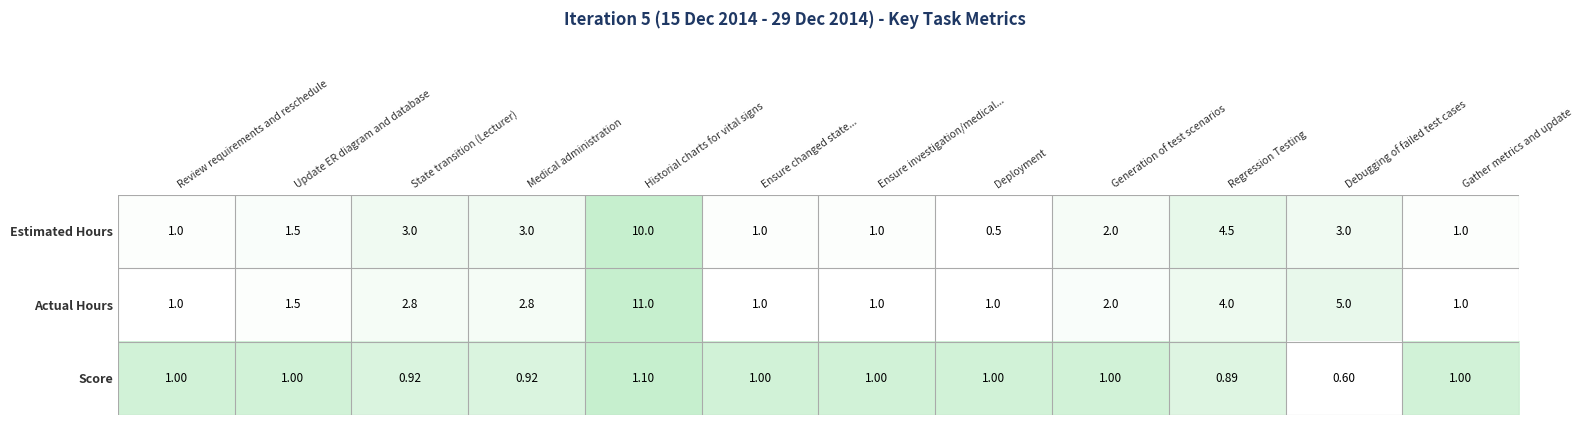

At which category is the sum across all series the highest?

Historial charts for vital signs